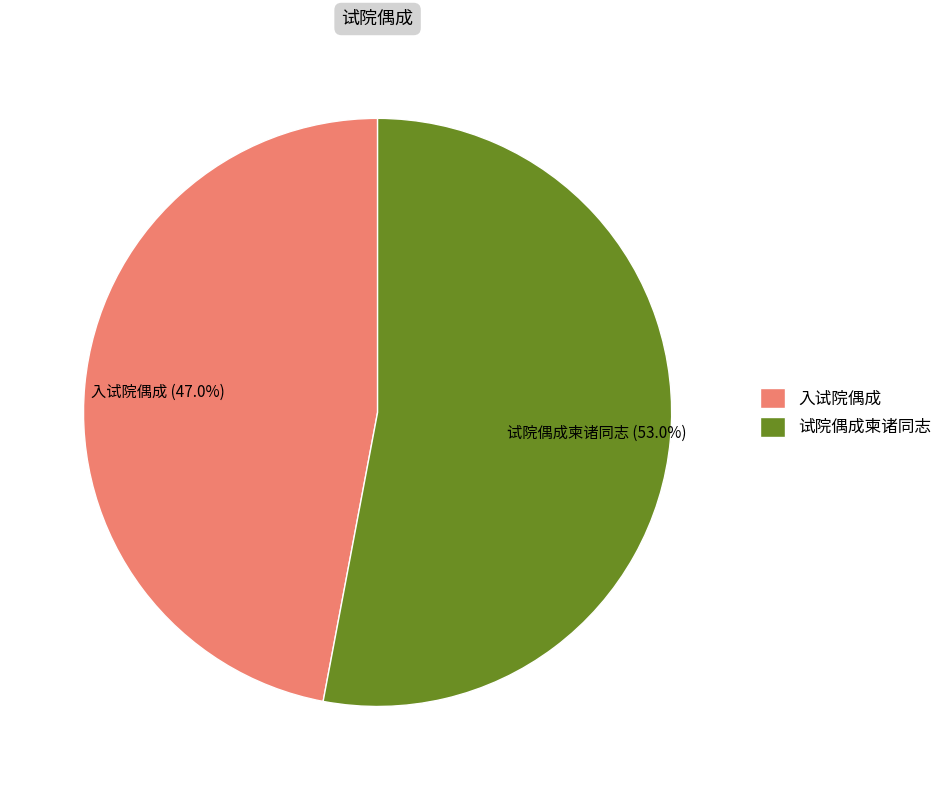

Which slice represents more than half of the pie?

试院偶成柬诸同志